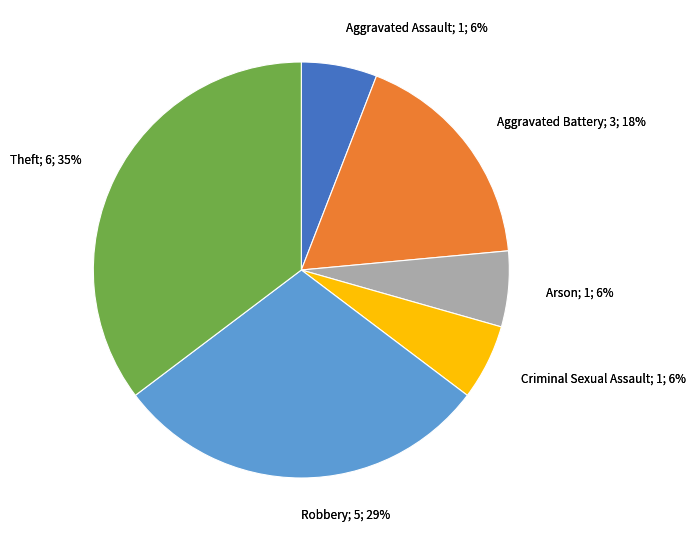

Is Arson the majority of the pie?

No